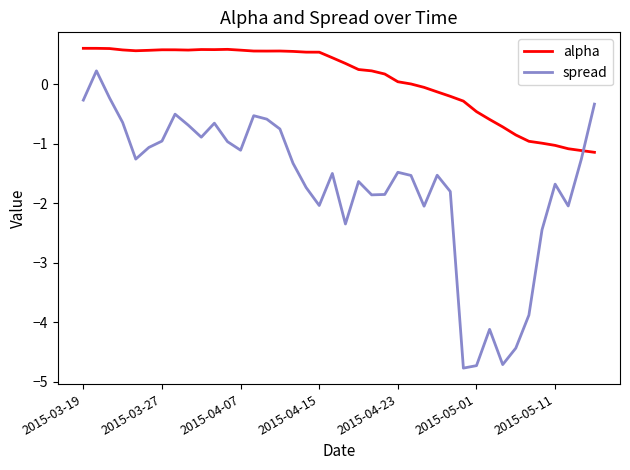

Which series has the largest range (max minus min)?

spread